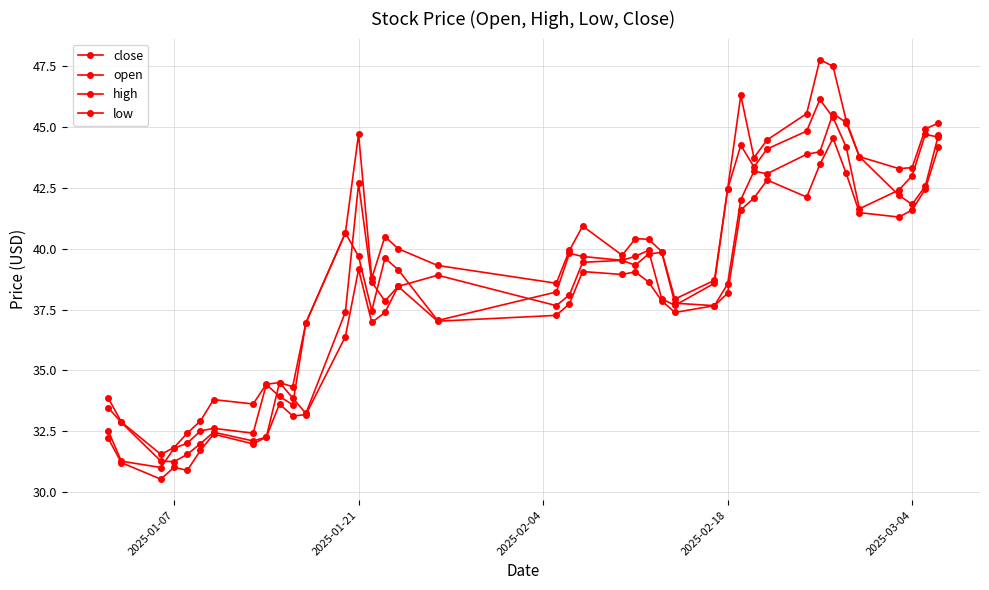

In open, how many points are higher than both neighbors (excluding endpoints)?

8